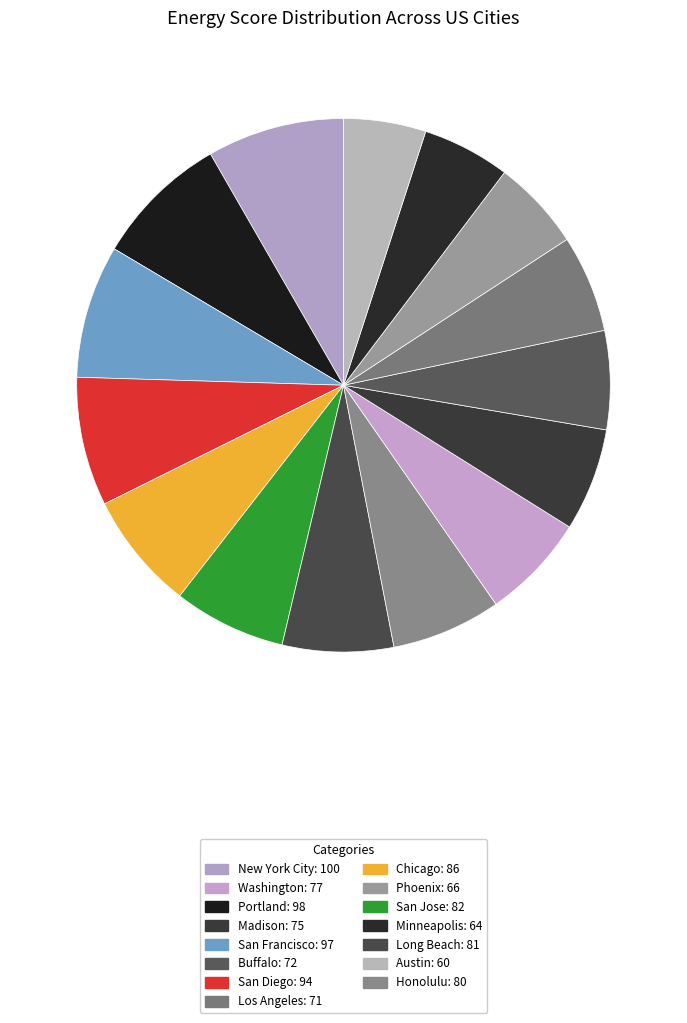

Count the number of slices in the pie.

15